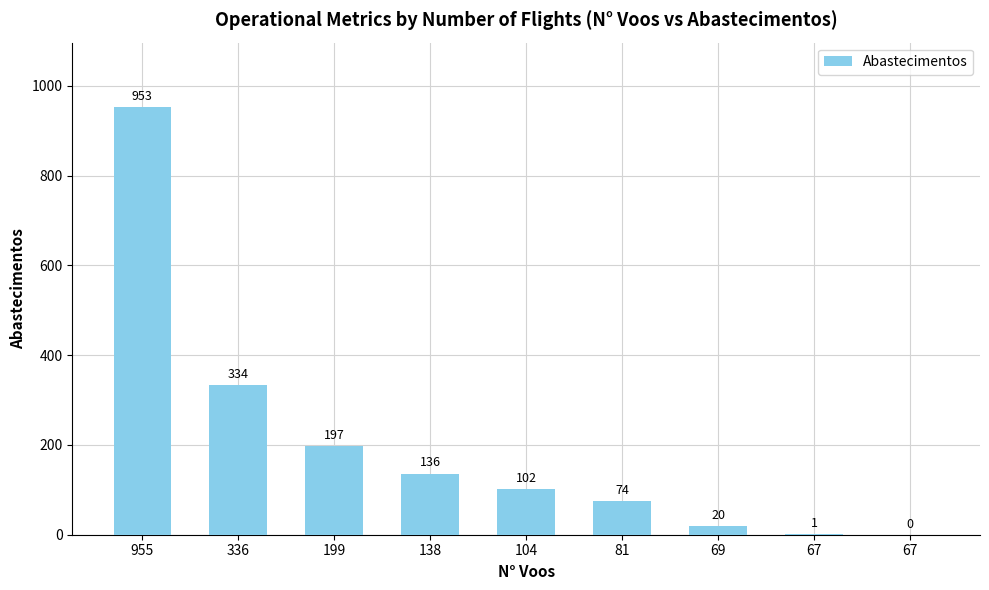

What is the maximum value shown in the chart?

953